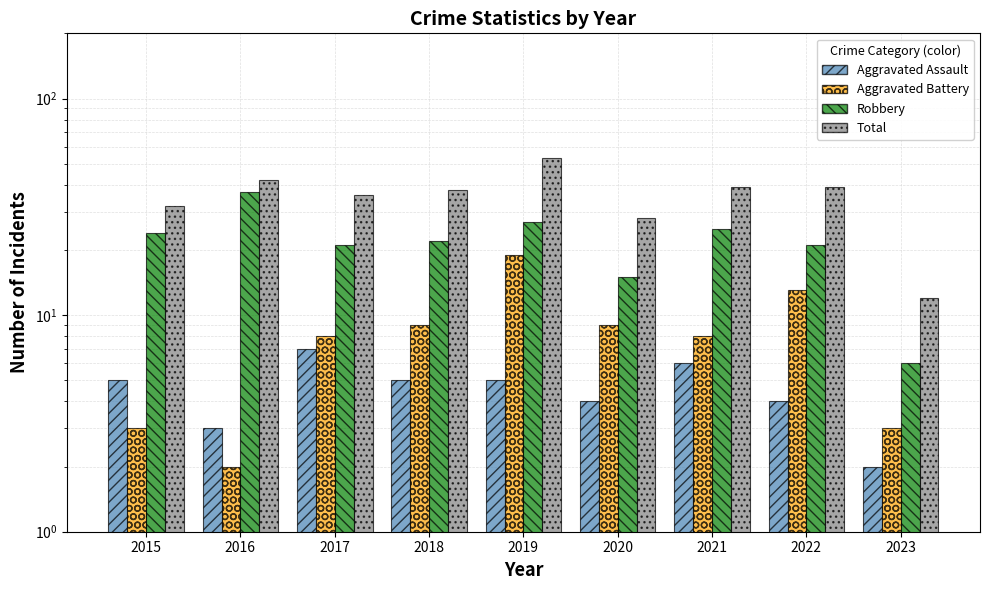

What is the value of the Aggravated Battery bar at the 1st from the left?

3